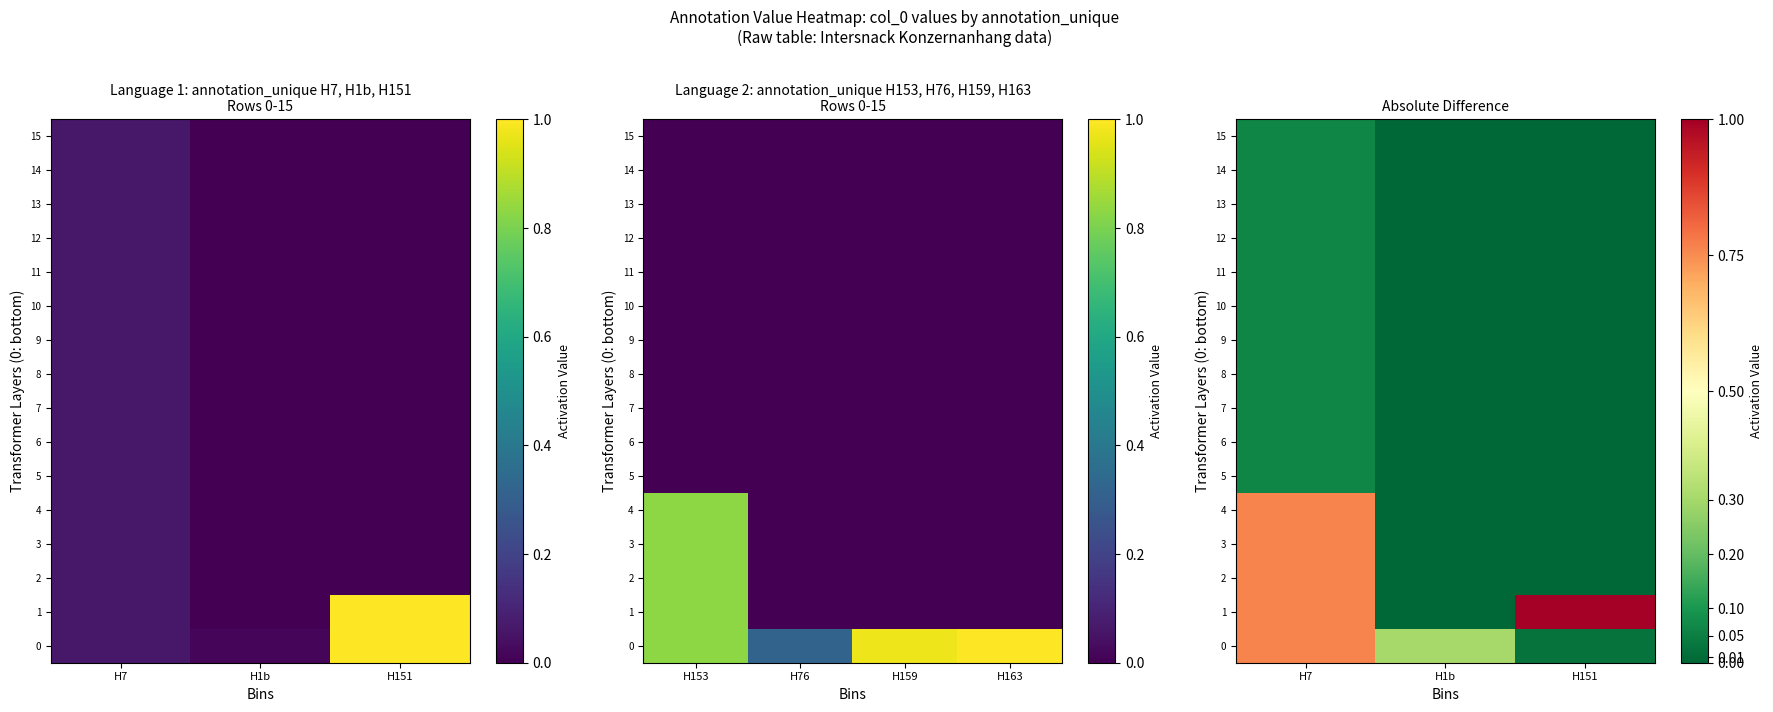

Is the value of 9 at H1b greater than the value of 5 at H1b?

No